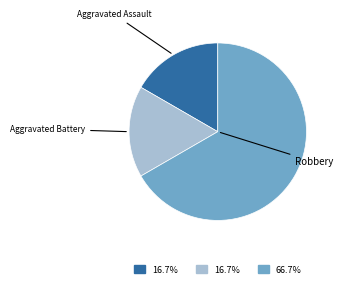

What is the largest slice in the pie chart?

Robbery